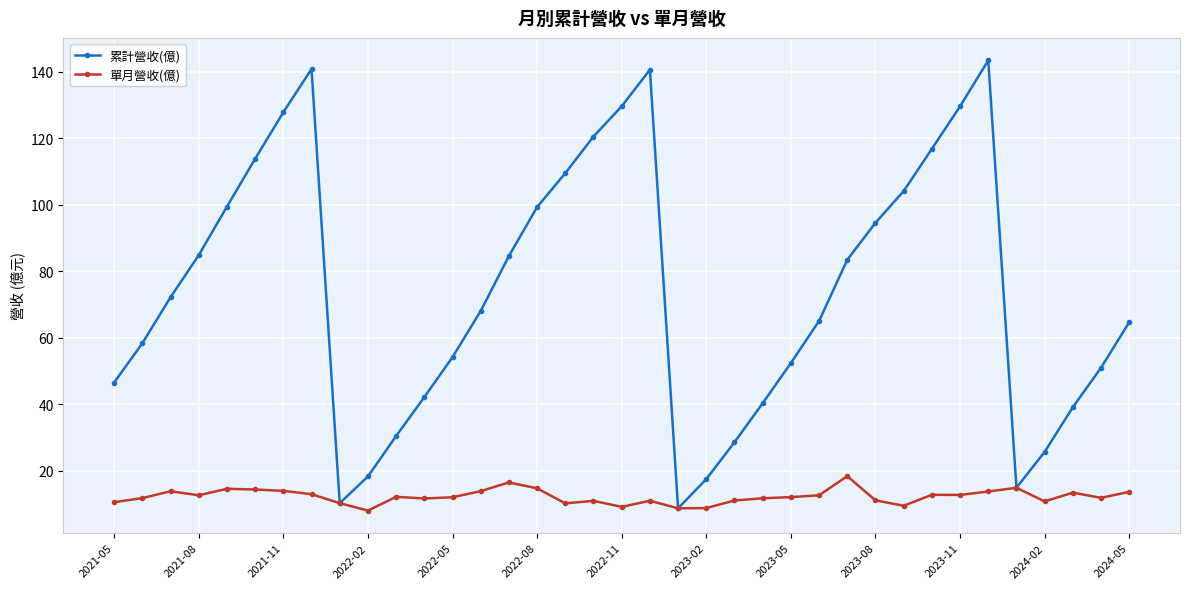

Rank the series by their maximum value, from lowest to highest.

單月營收(億), 累計營收(億)